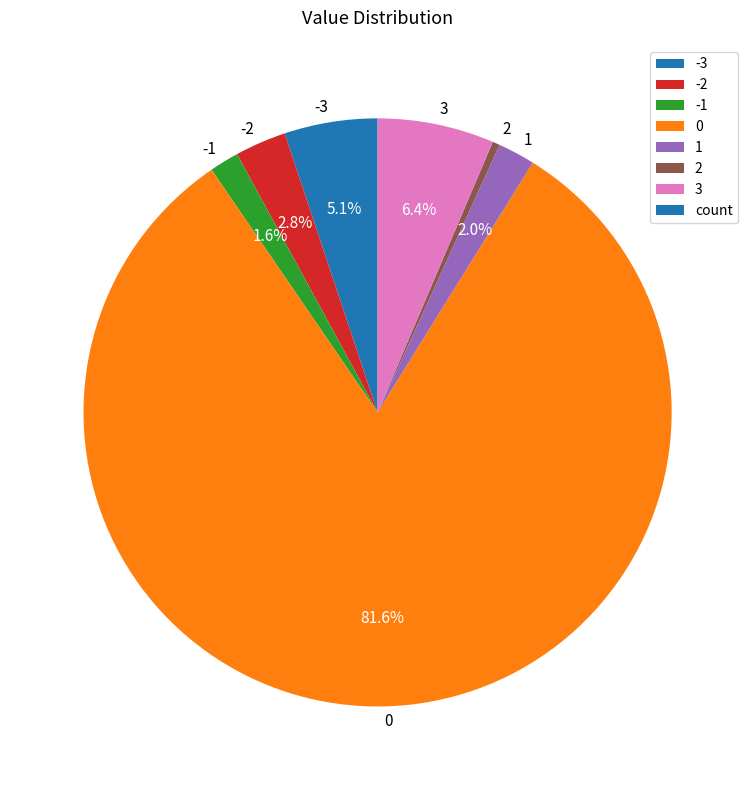

Between 2 and -3, which is larger?

-3